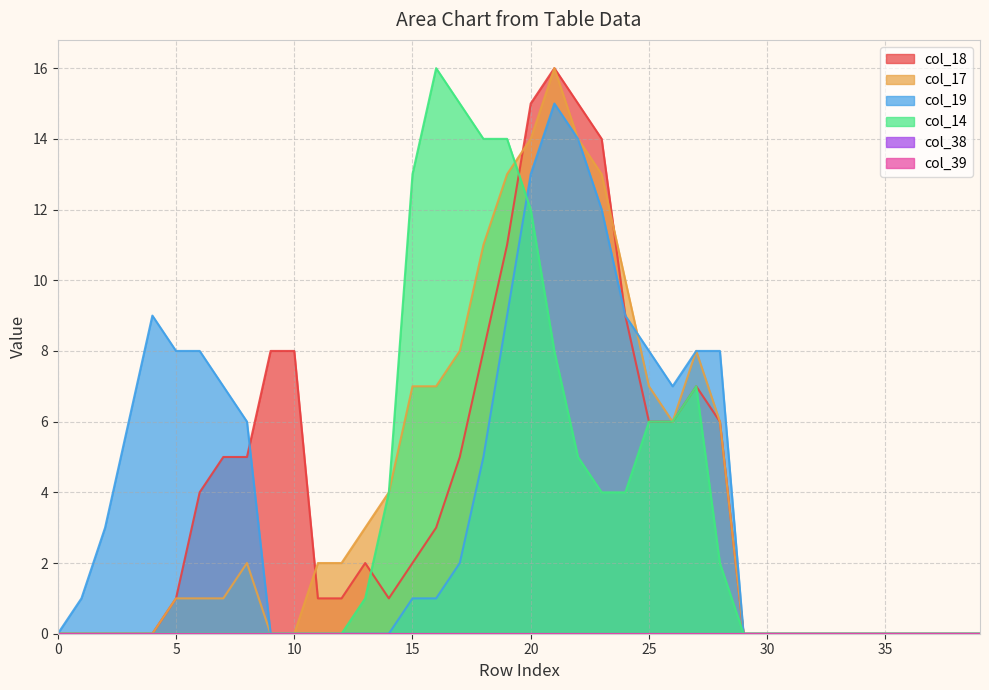

Where is col_14 nearest to the value 8?

21